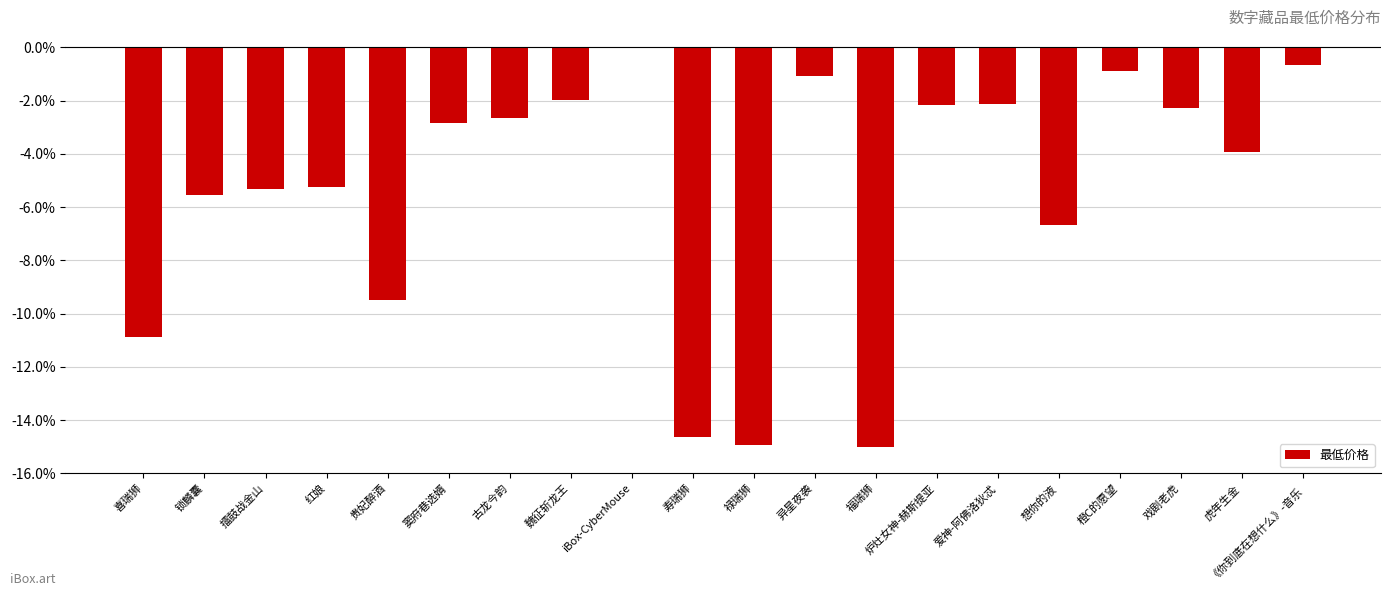

Which has a higher value, 炉灶女神-赫斯提亚 or 锁麟囊?

炉灶女神-赫斯提亚